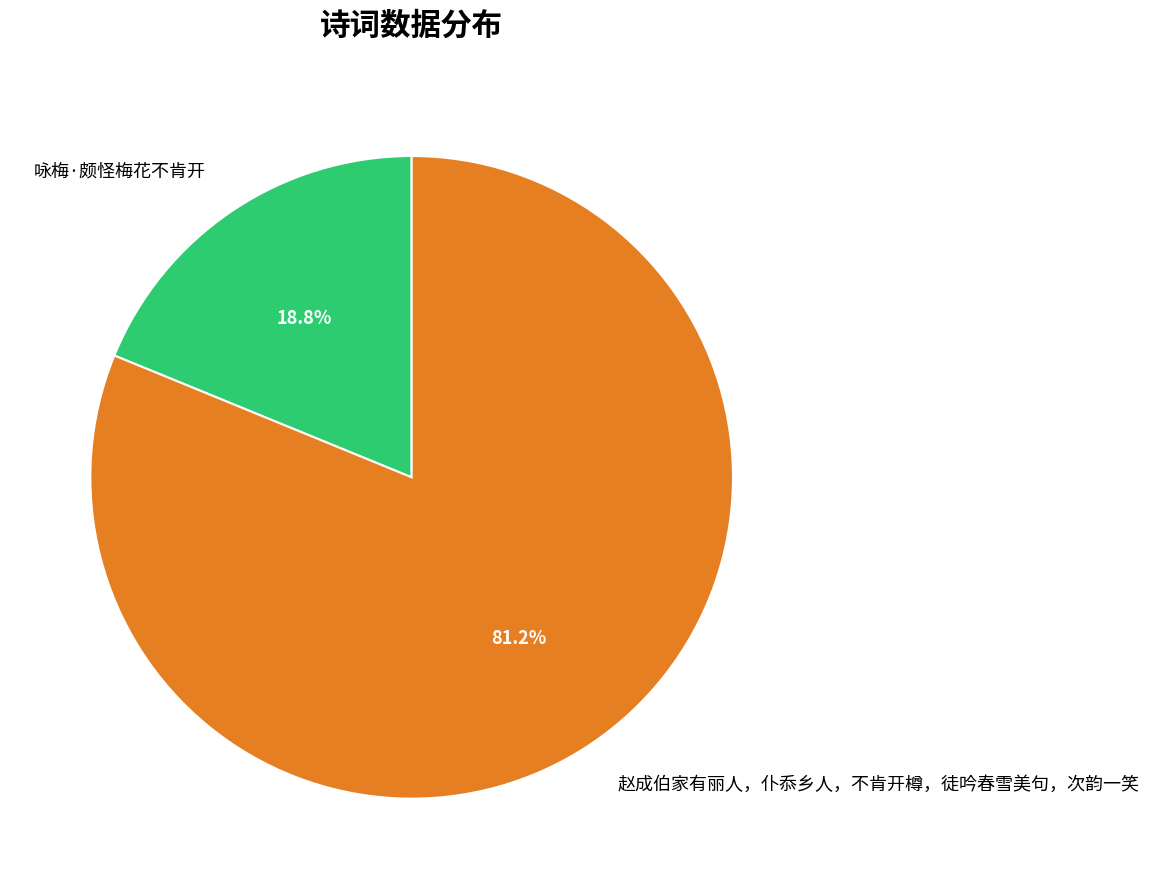

True or false: 赵成伯家有丽人，仆忝乡人，不肯开樽，徒吟春雪美句，次韵一笑 accounts for 81% of the total.

True